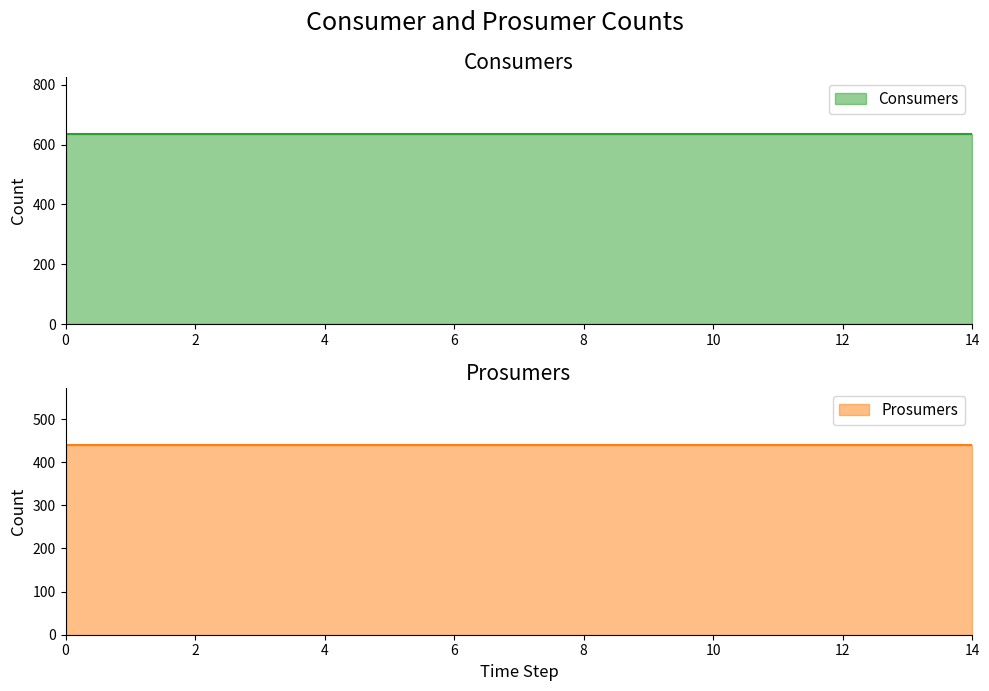

How many series are shown in this chart?

2